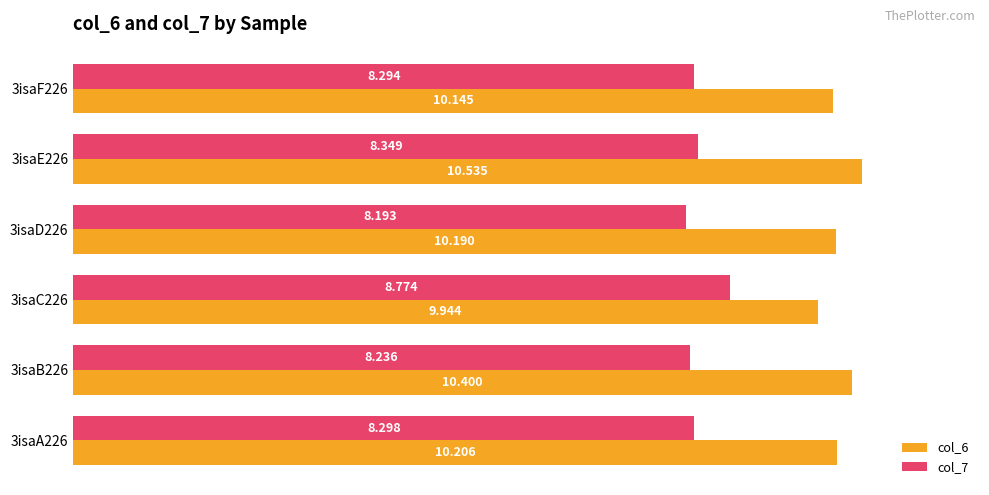

Which series has the largest range (max minus min)?

col_6